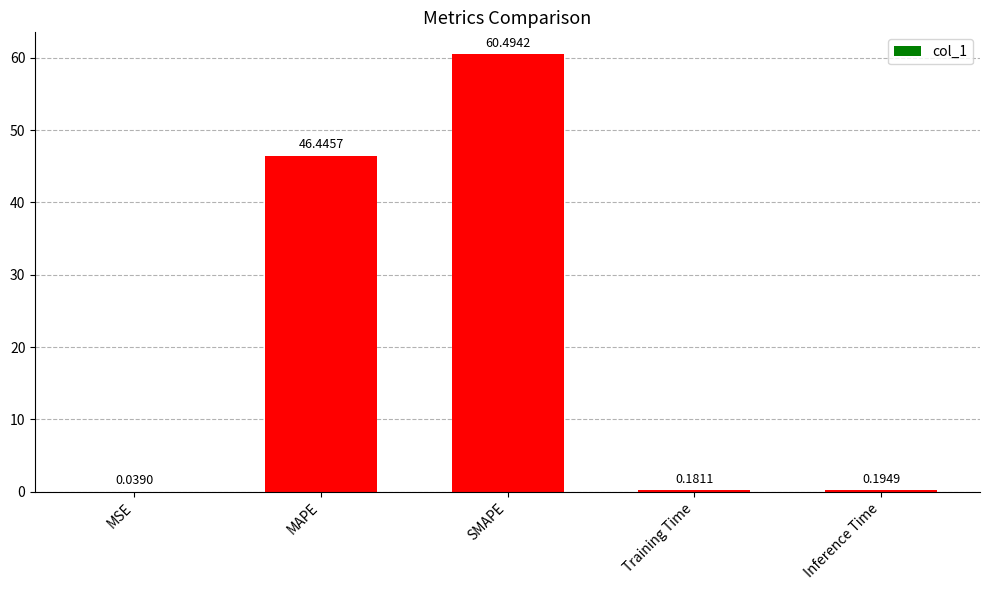

Between SMAPE and MSE, which is larger?

SMAPE